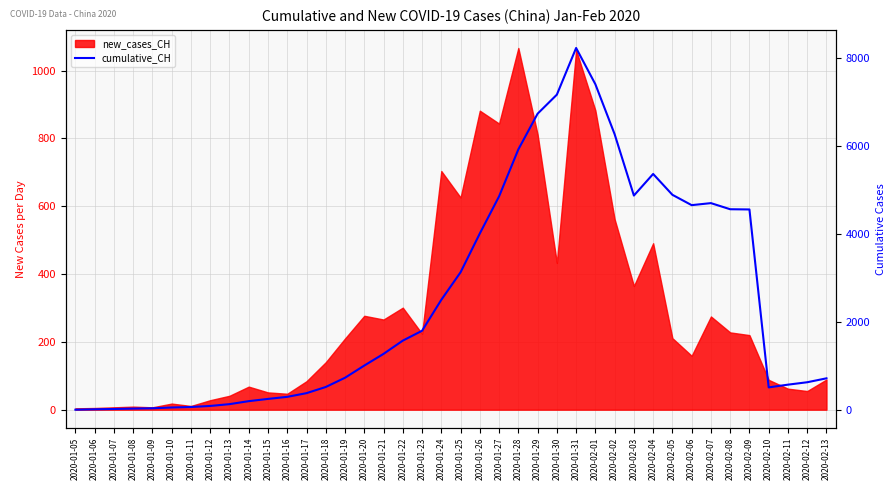

What position from the right is 2020-01-09?

36